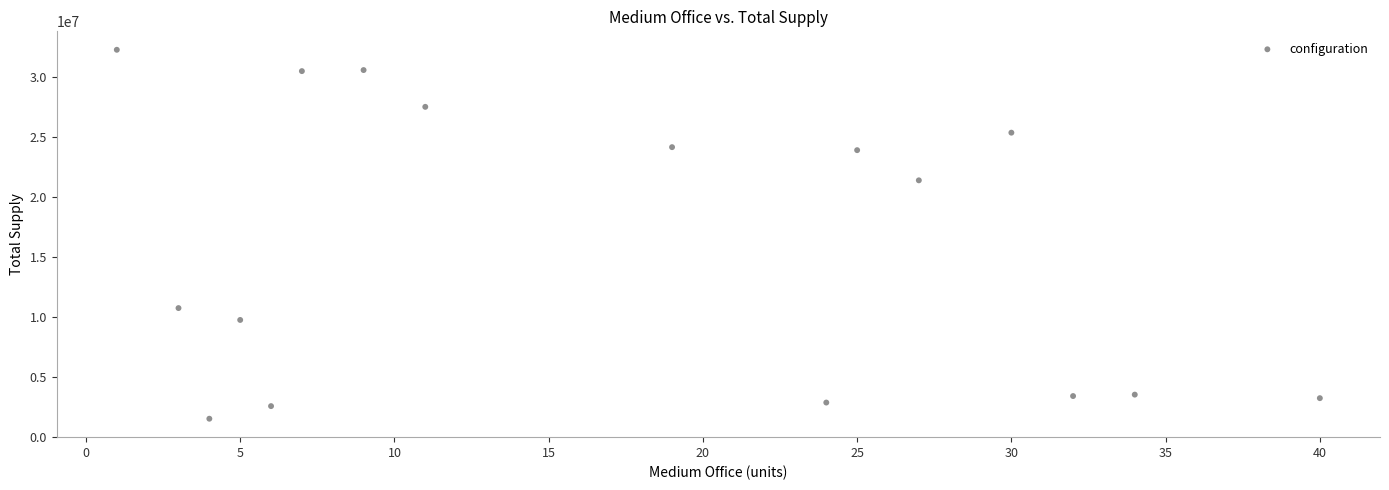

What Y value in the scatter plot is closest to 16891579?

21380100.8